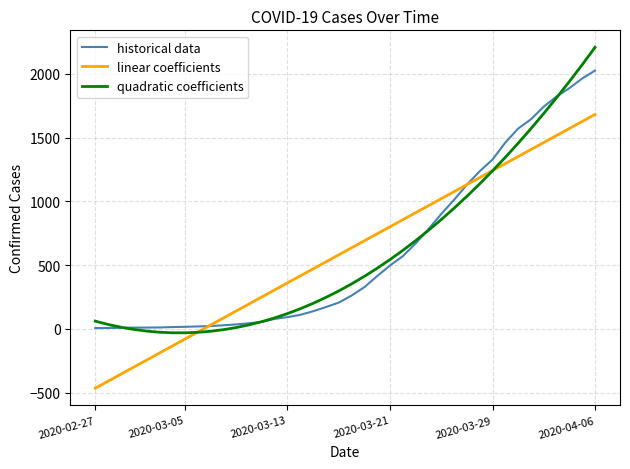

Rank the series by their maximum value, from highest to lowest.

quadratic coefficients, historical data, linear coefficients